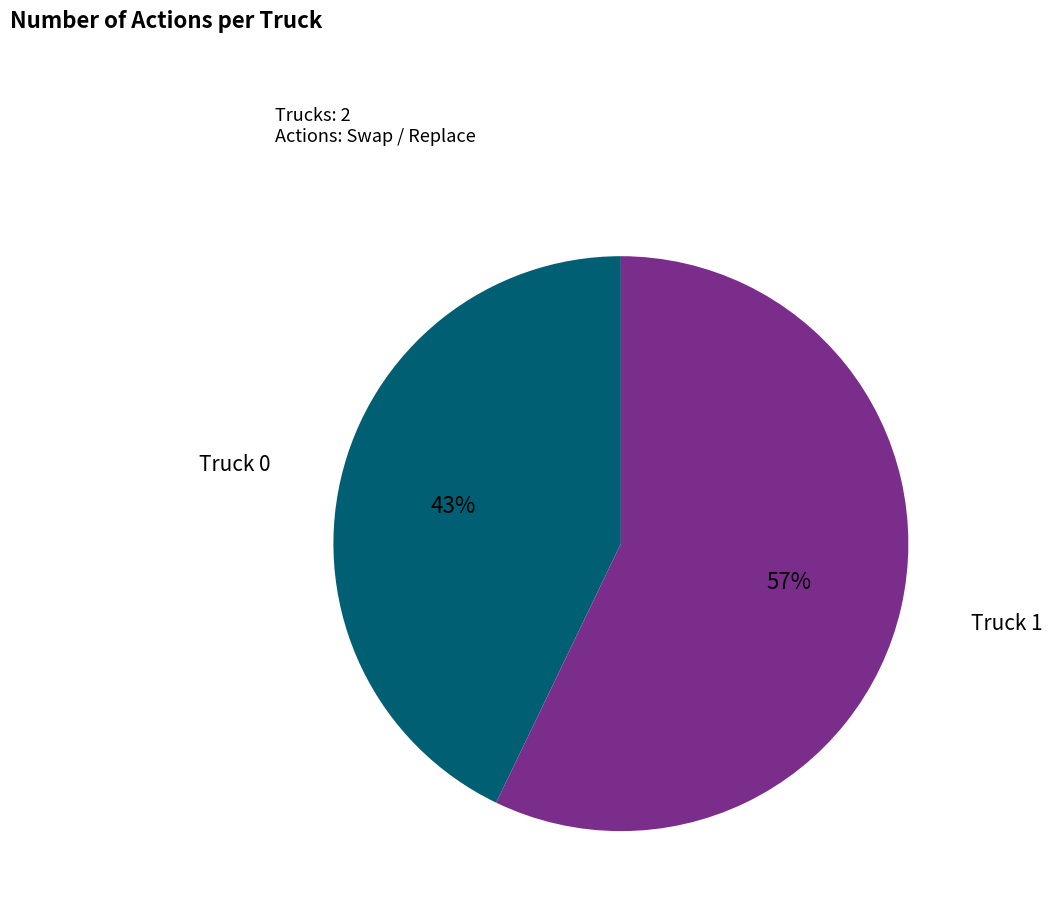

Is there any slice that represents more than half of the pie?

Yes